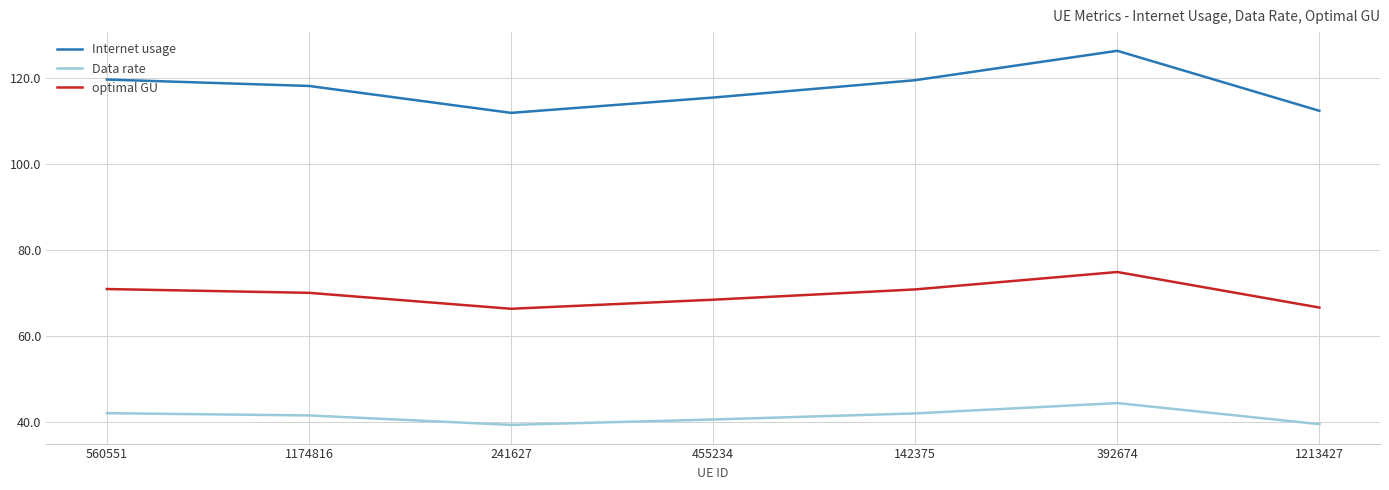

At how many categories does at least one series exceed 72?

7